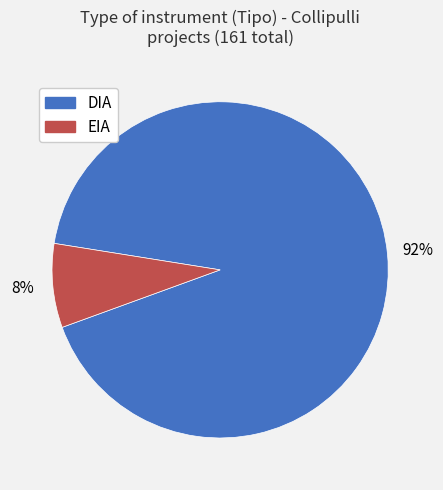

To the nearest percent, what portion does DIA represent?

92%